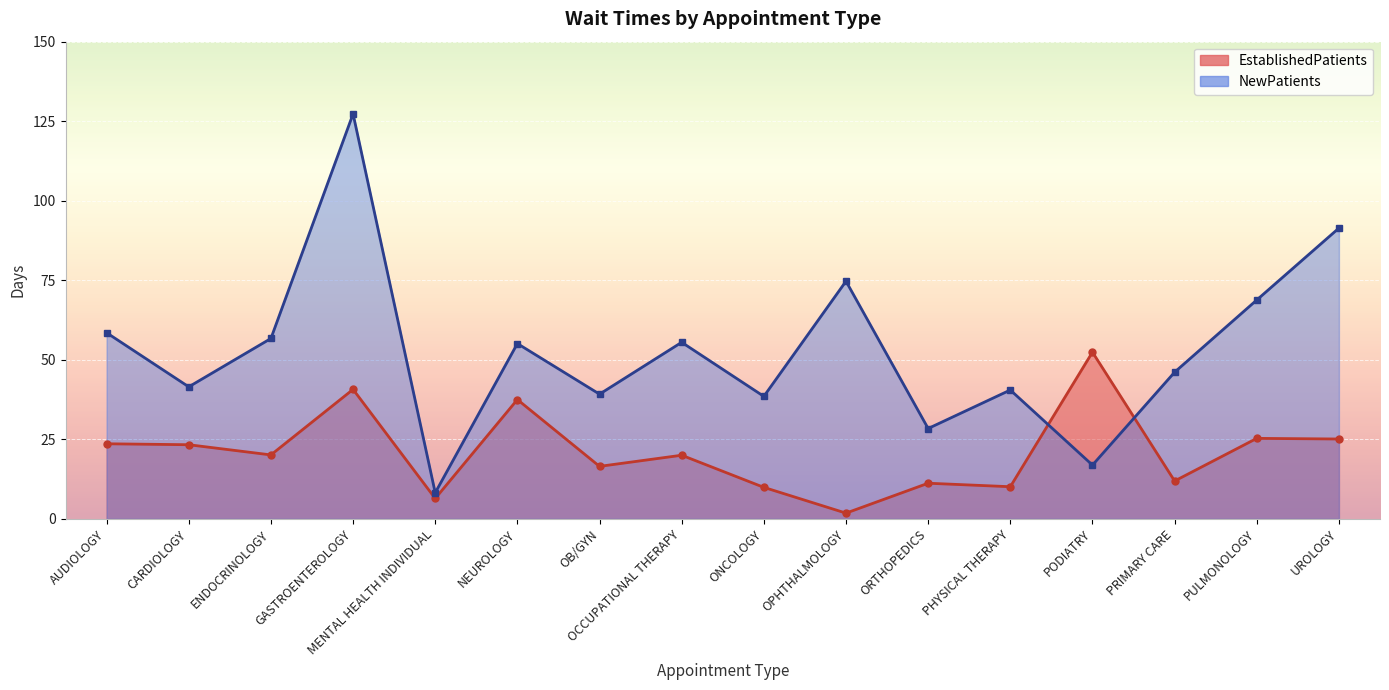

How many data points does each series have?

16